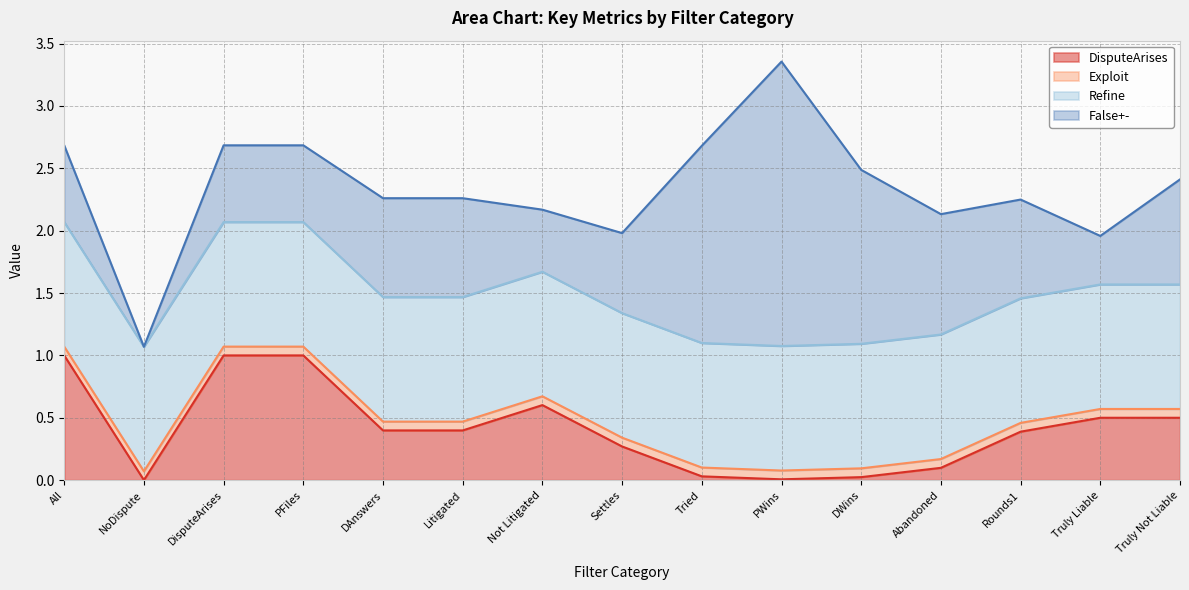

Reading left to right, list all the values displayed in this chart.

DisputeArises: 1.0	0.0	1.0	1.0	0.4	0.4	0.6	0.3	0.0	0.0	0.0	0.1	0.4	0.5	0.5
Exploit: 0.1	0.1	0.1	0.1	0.1	0.1	0.1	0.1	0.1	0.1	0.1	0.1	0.1	0.1	0.1
Refine: 1.0	1.0	1.0	1.0	1.0	1.0	1.0	1.0	1.0	1.0	1.0	1.0	1.0	1.0	1.0
False+-: 0.6	0.0	0.6	0.6	0.8	0.8	0.5	0.6	1.6	2.3	1.4	1.0	0.8	0.4	0.8